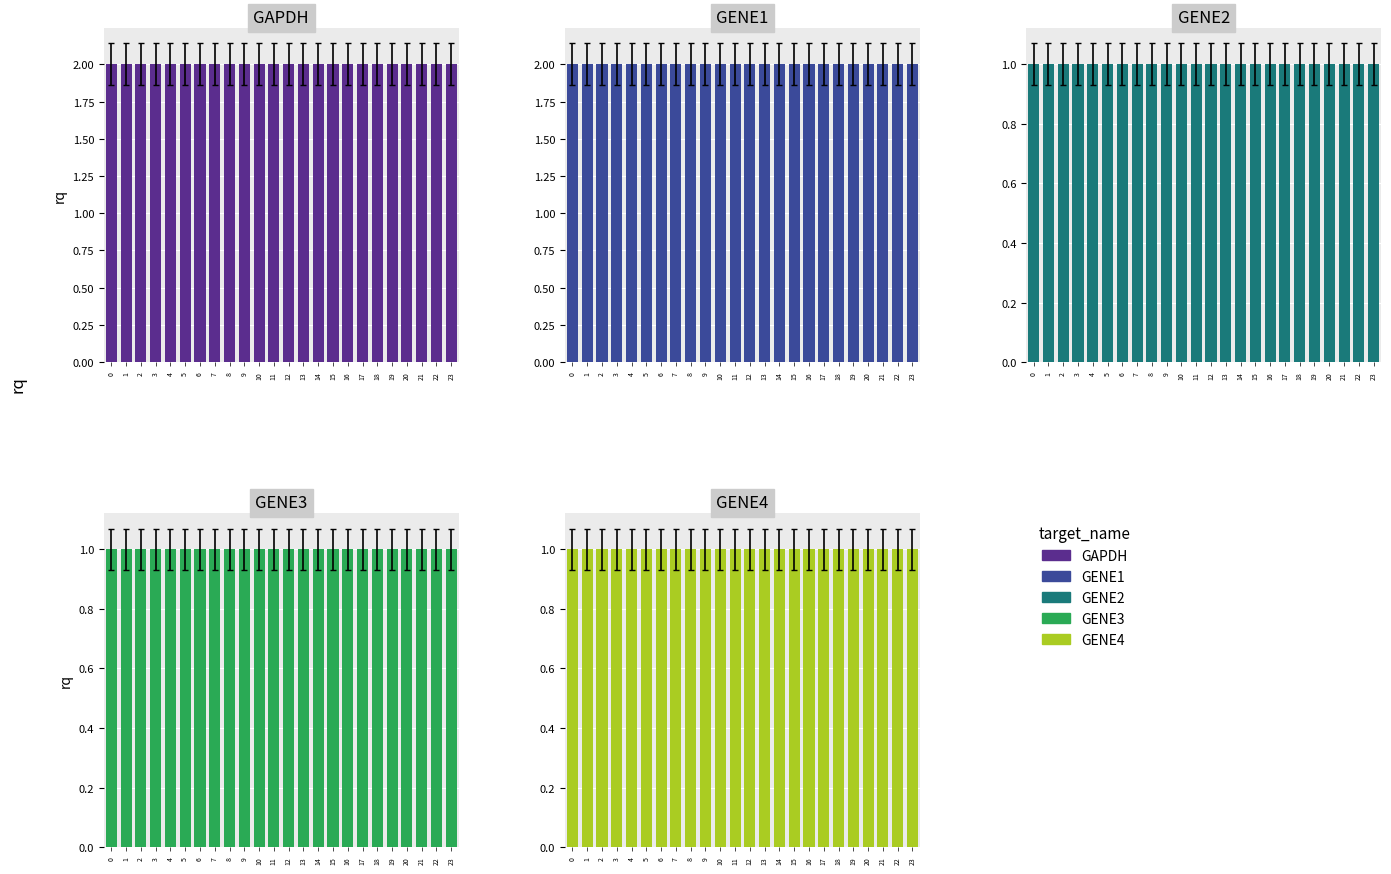

True or false: GENE4 has a value of 2 at 16.

False